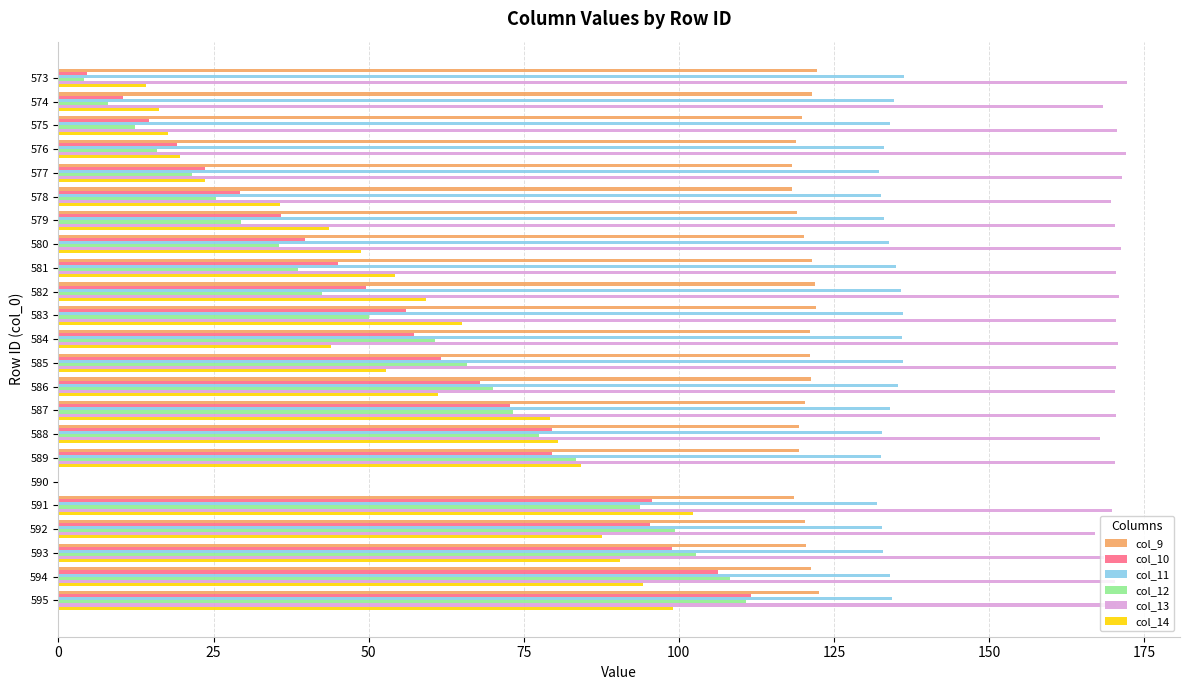

What is the sum of all col_11 values?

2949.9